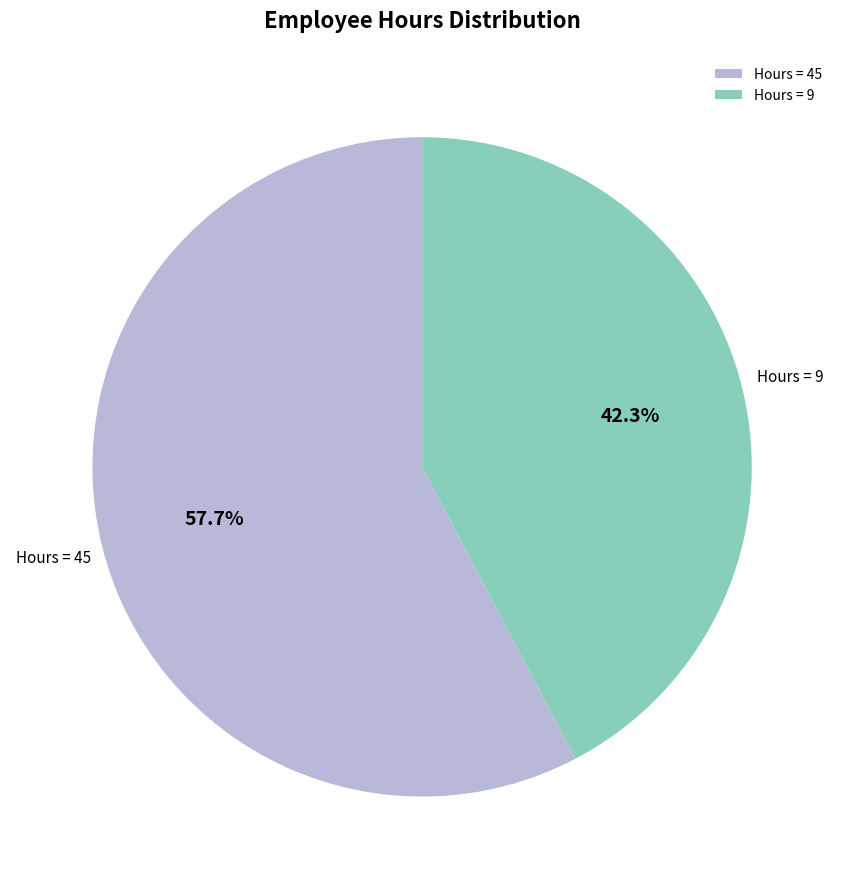

To the nearest percent, what is the average slice percentage?

50%